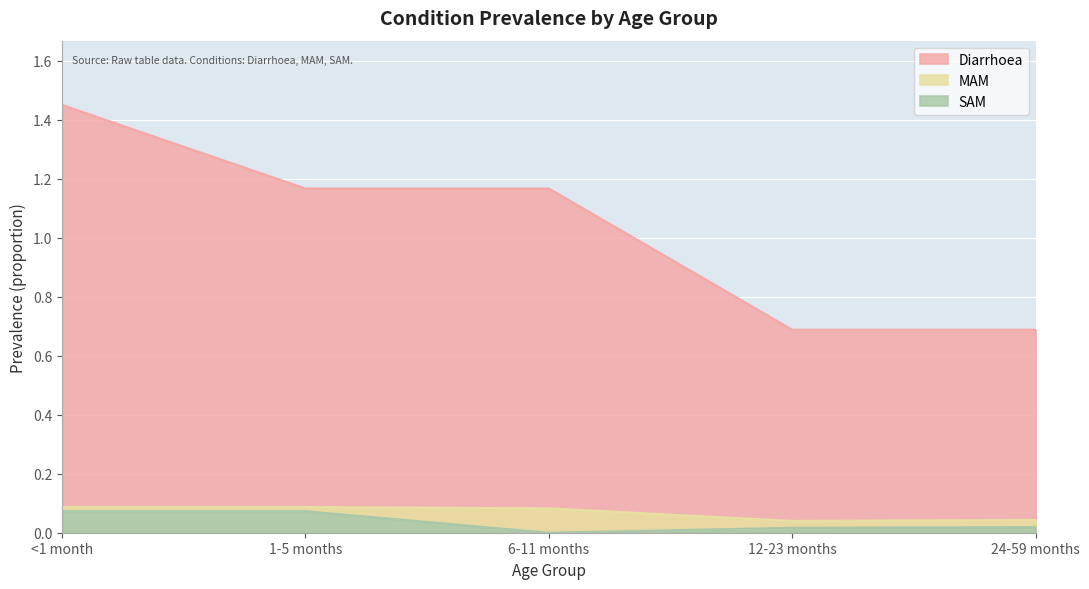

How many lines are shown in the chart?

3